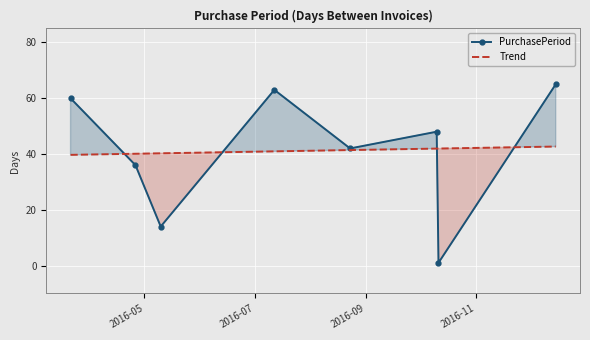

What is the sum of all Trend values?

329.0